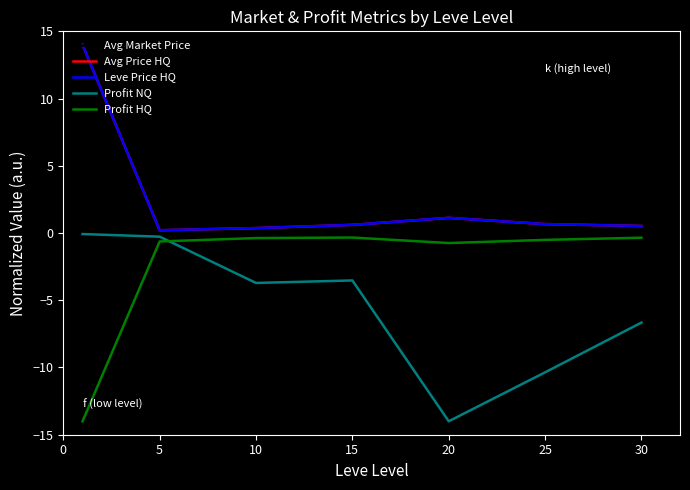

Does the chart display data point markers on the line(s)?

No